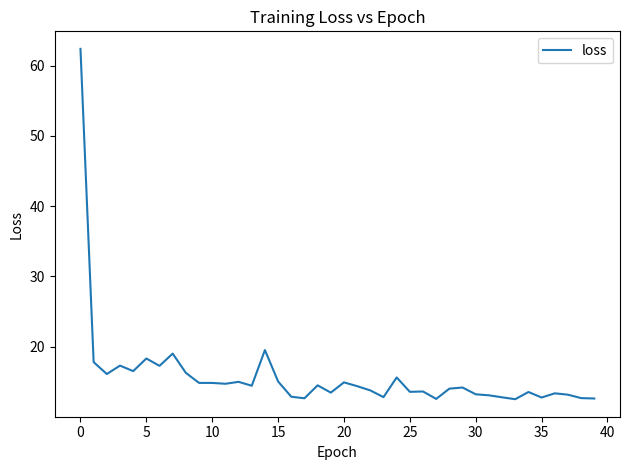

What is the difference between the maximum and minimum values?

49.9